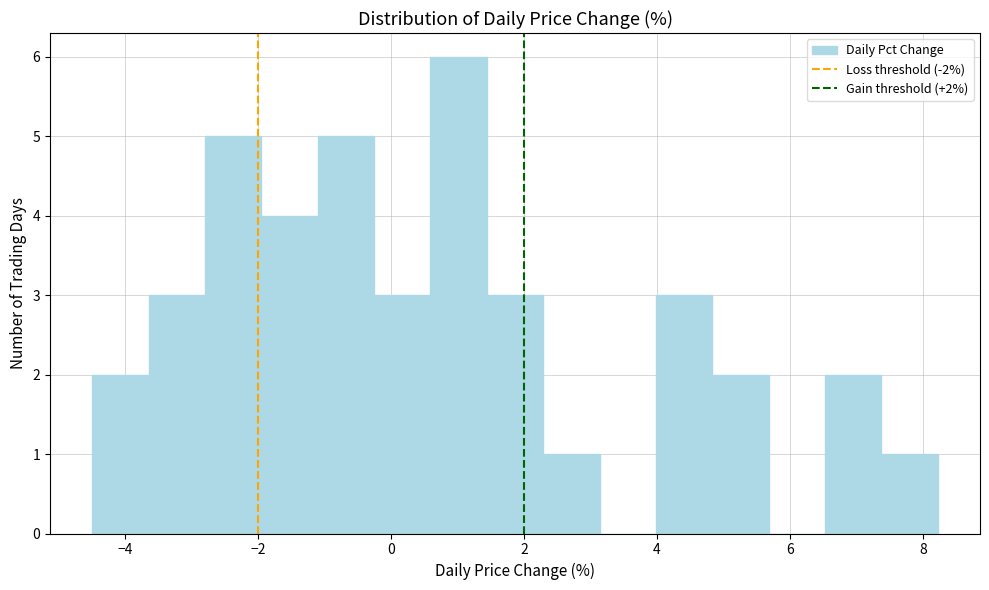

Which range on the x-axis has the tallest bar?

0.6 to 1.4